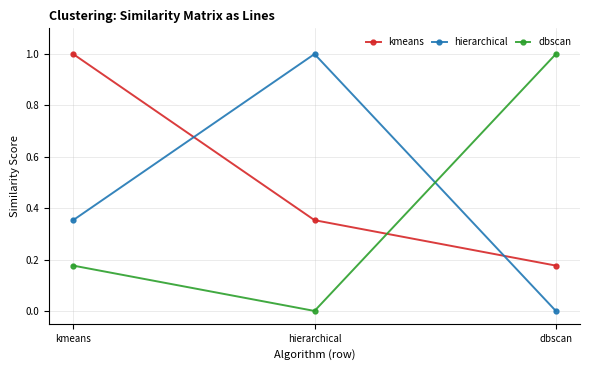

How many distinct data groups are displayed?

3